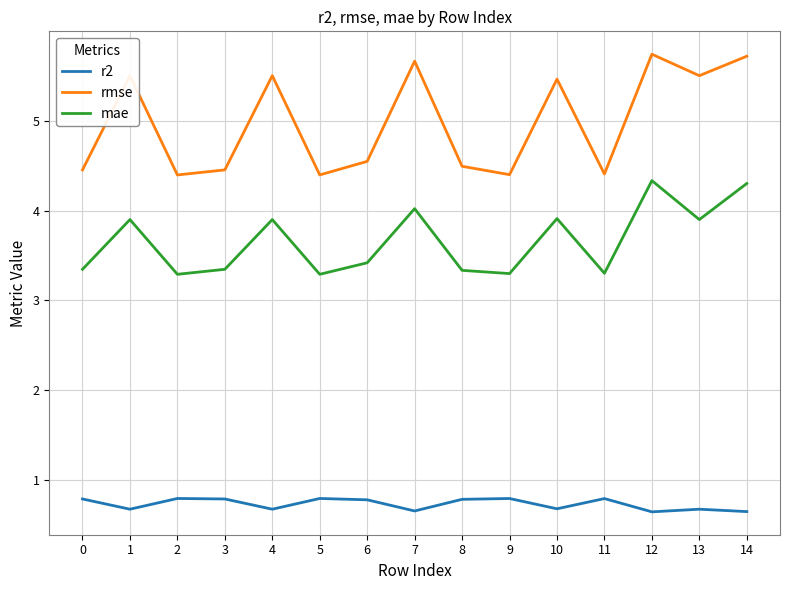

Does the chart display data point markers on the line(s)?

No